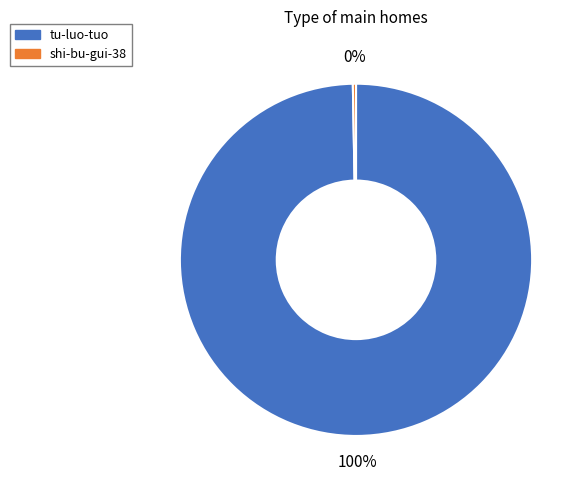

Which category has the smallest portion of the pie?

shi-bu-gui-38